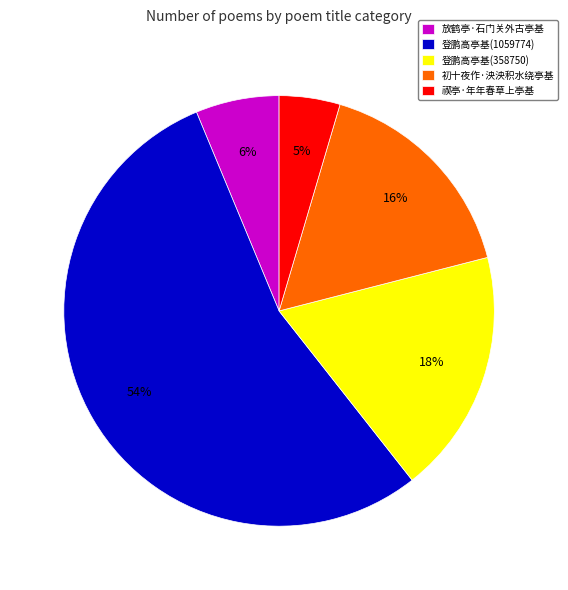

Rank the categories by value from highest to lowest.

登鹏高亭基(1059774), 登鹏高亭基(358750), 初十夜作·泱泱积水绕亭基, 放鹤亭·石门关外古亭基, 禊亭·年年春草上亭基